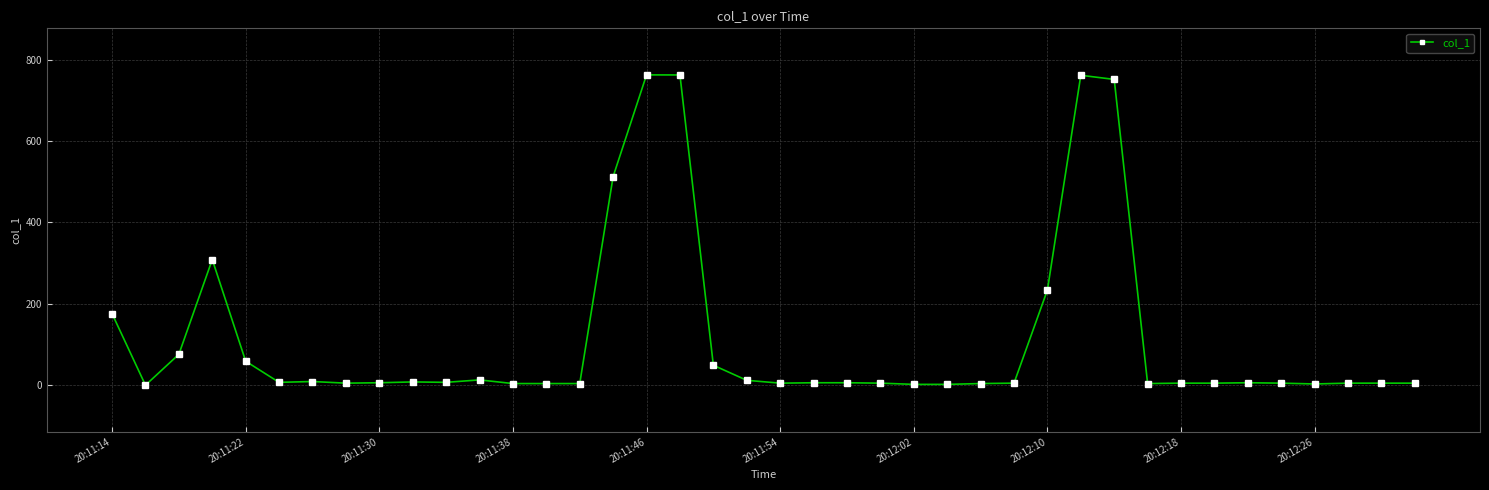

True or false: the data has more than 2 interior local peaks.

True